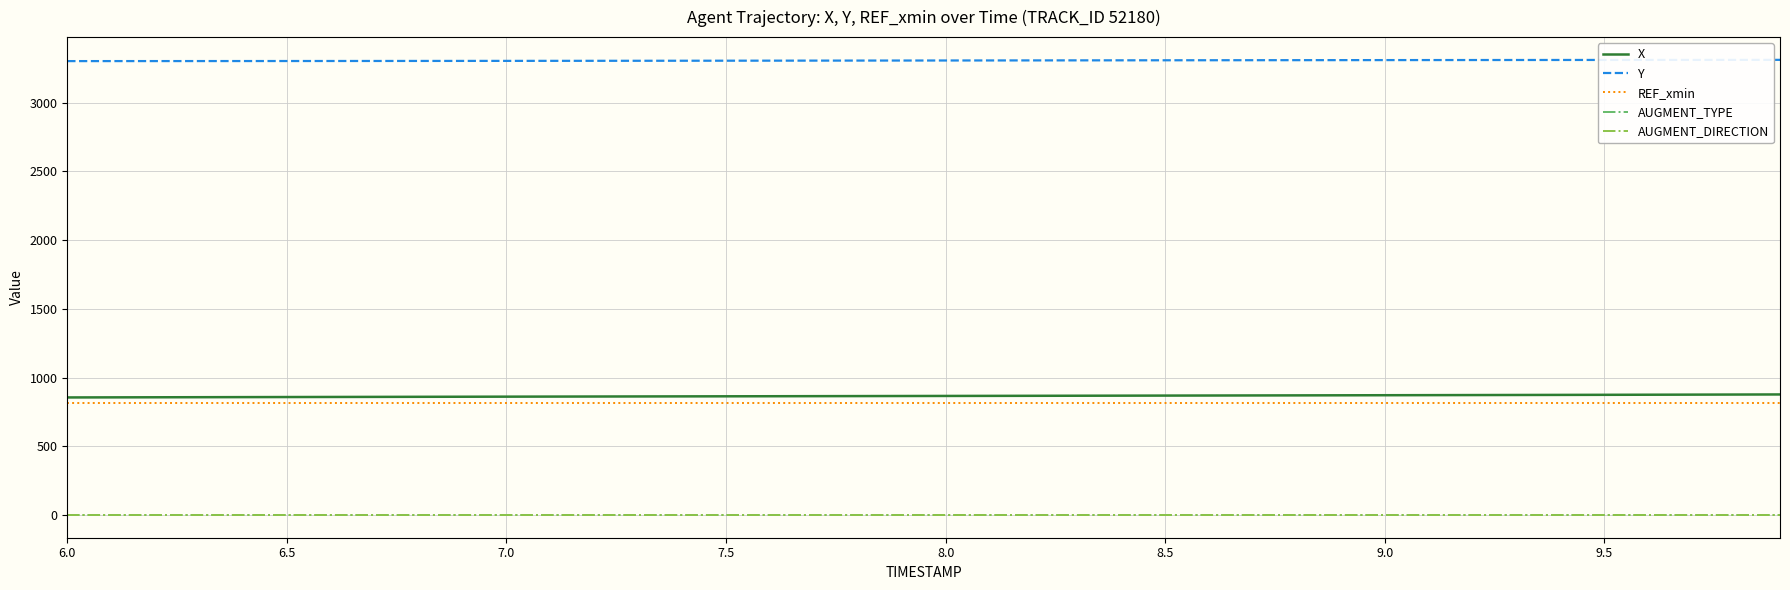

Which series has the largest total across all categories?

Y